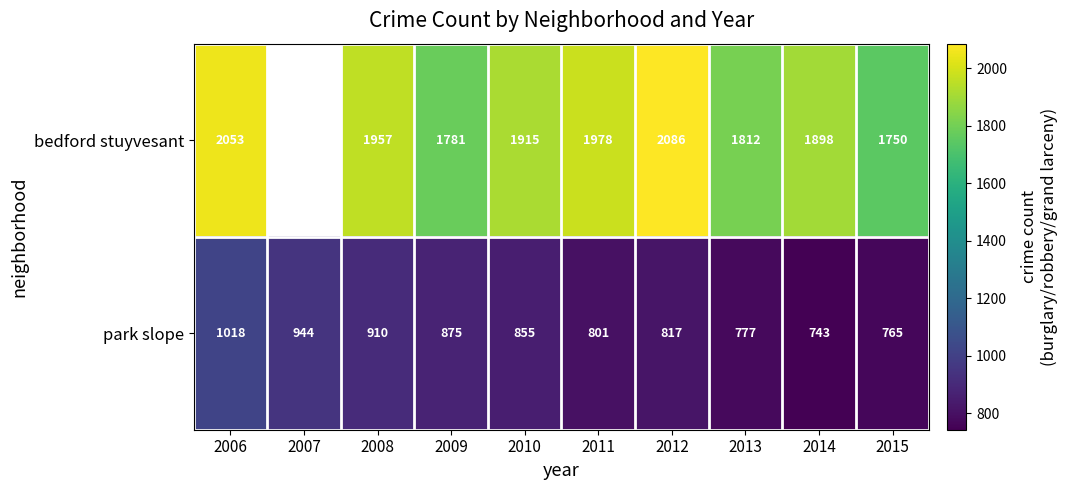

Which series changed the most between 2006 and 2009?

bedford stuyvesant